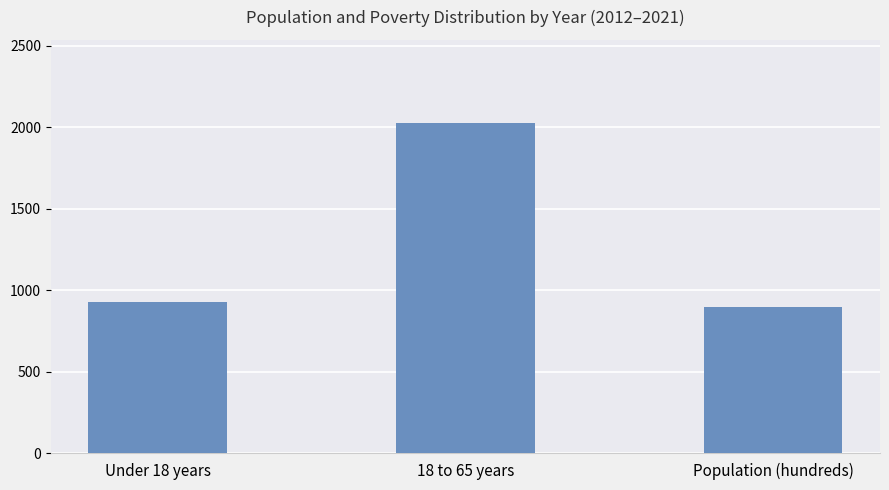

Reading right to left, extract all data points from this chart.

Population (hundreds)=894	18 to 65 years=2029	Under 18 years=927